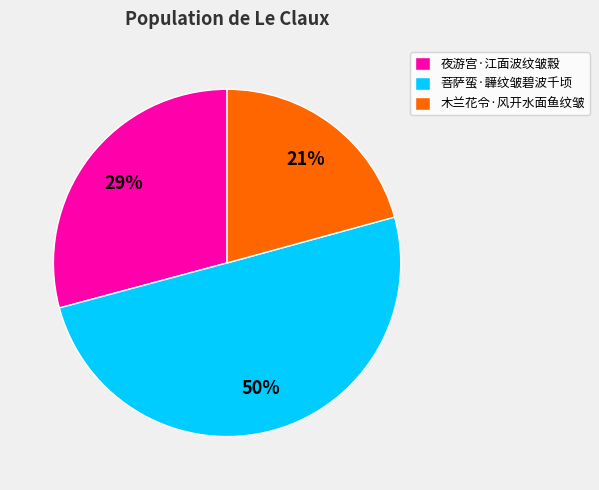

To the nearest percent, what is the average slice percentage?

33%